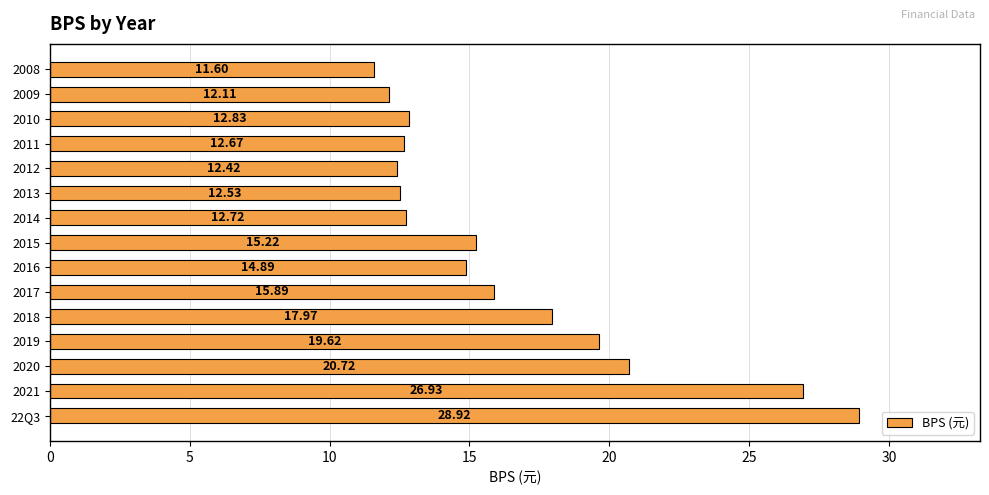

How many categories are shown in the chart?

15